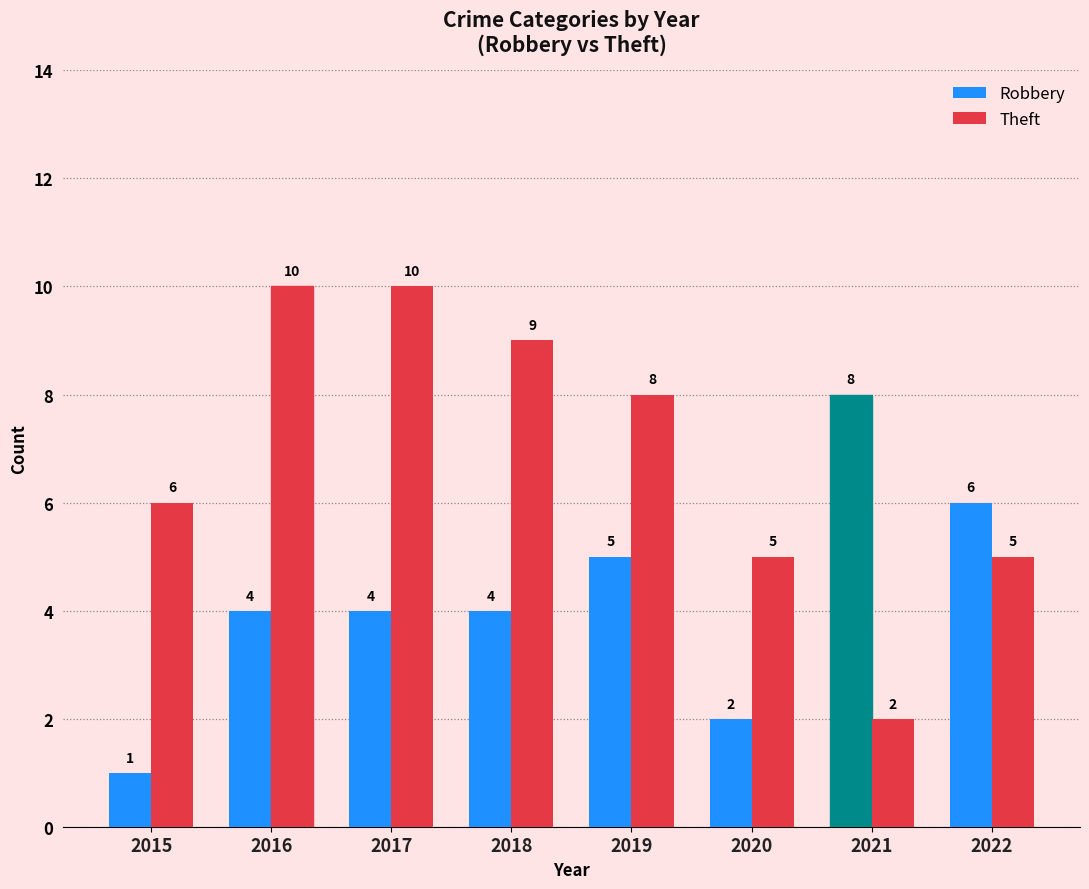

List the series in order of their peak value, highest first.

Theft, Robbery